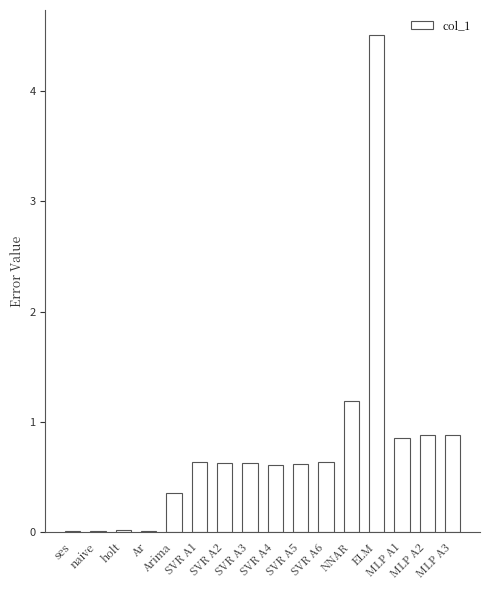

What is the change in value from Arima to SVR A5?

+0.3